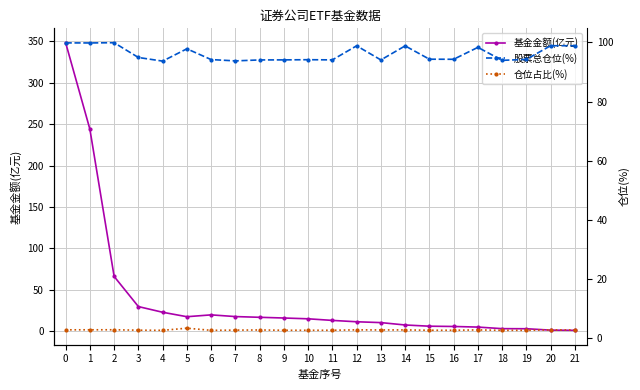

At how many categories does at least one series exceed 156?

2